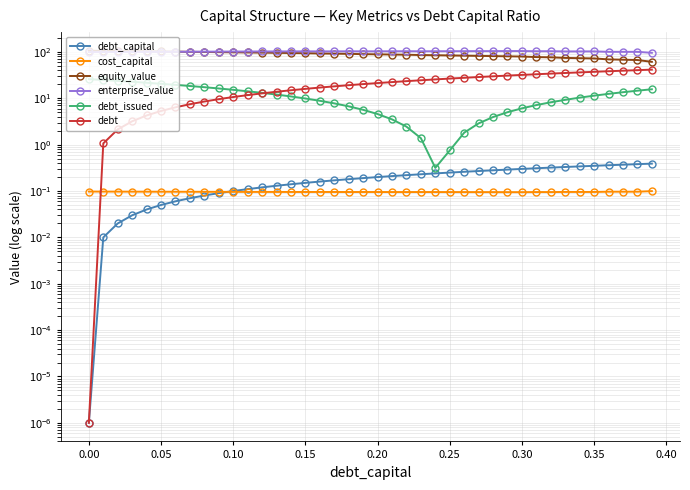

At which label does debt first exceed 21?

0.20